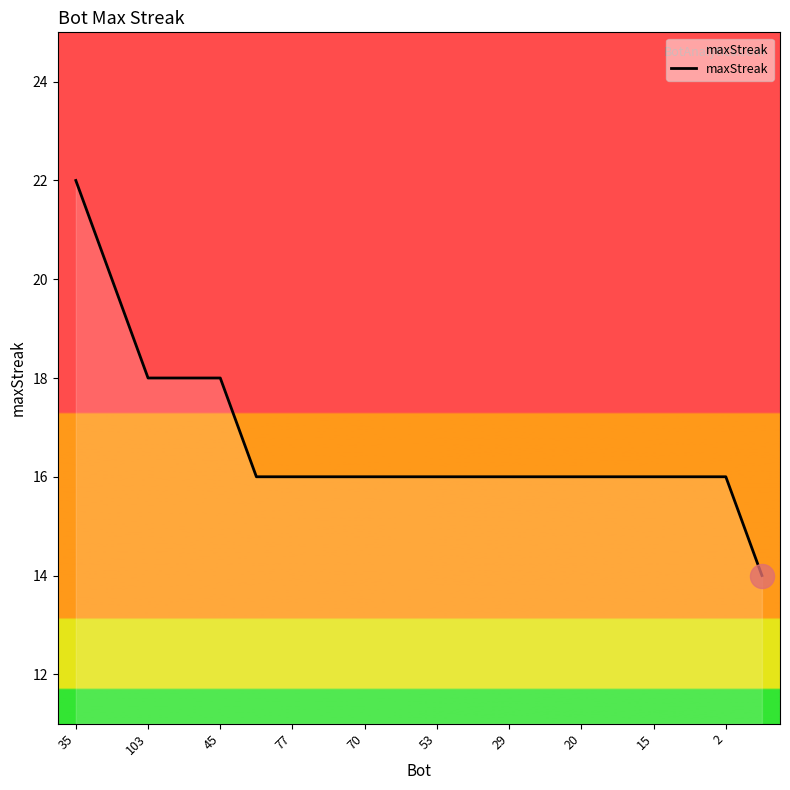

What is the maximum value shown in the chart?

22